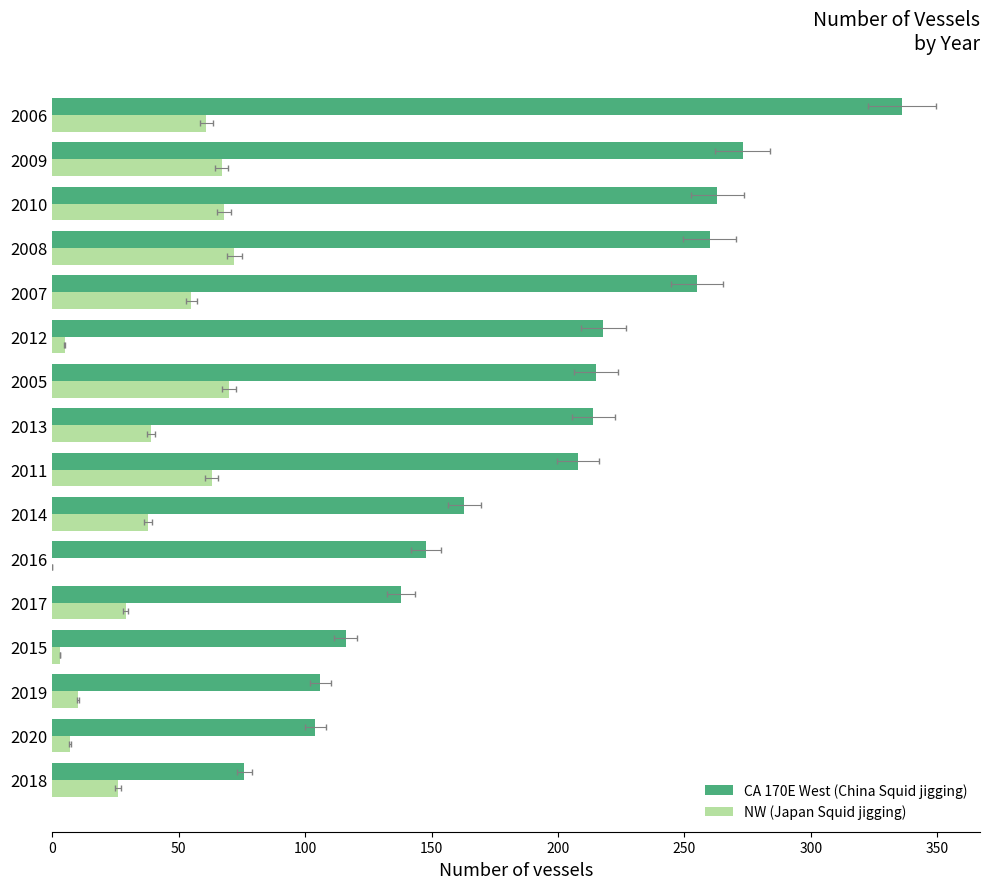

What is the average value of the NW (Japan Squid jigging) series?

38